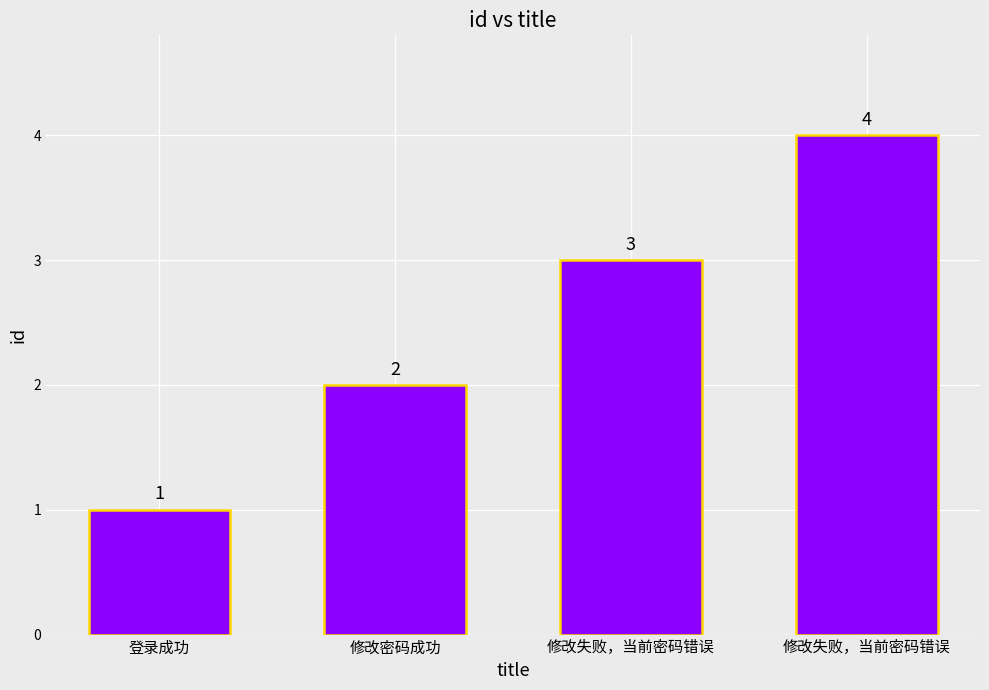

Reading left to right, transcribe all the data shown in this chart.

1	2	3	4